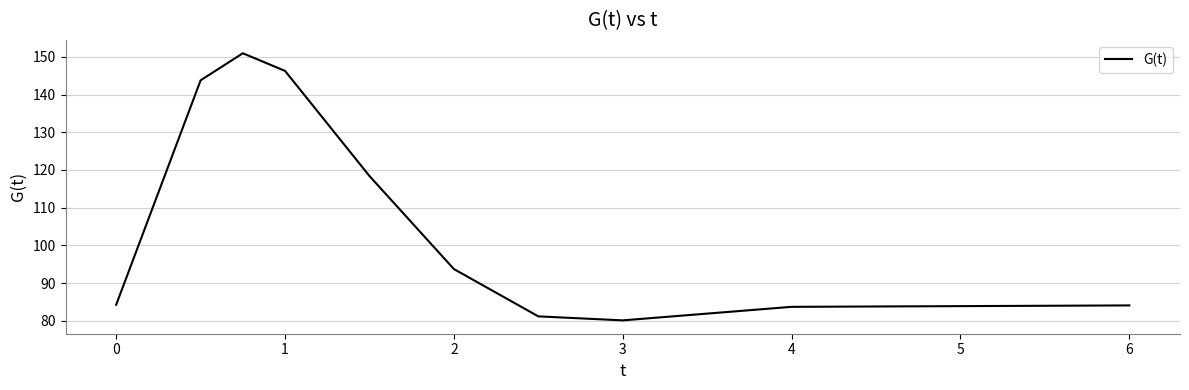

What is the minimum value shown in the chart?

80.1